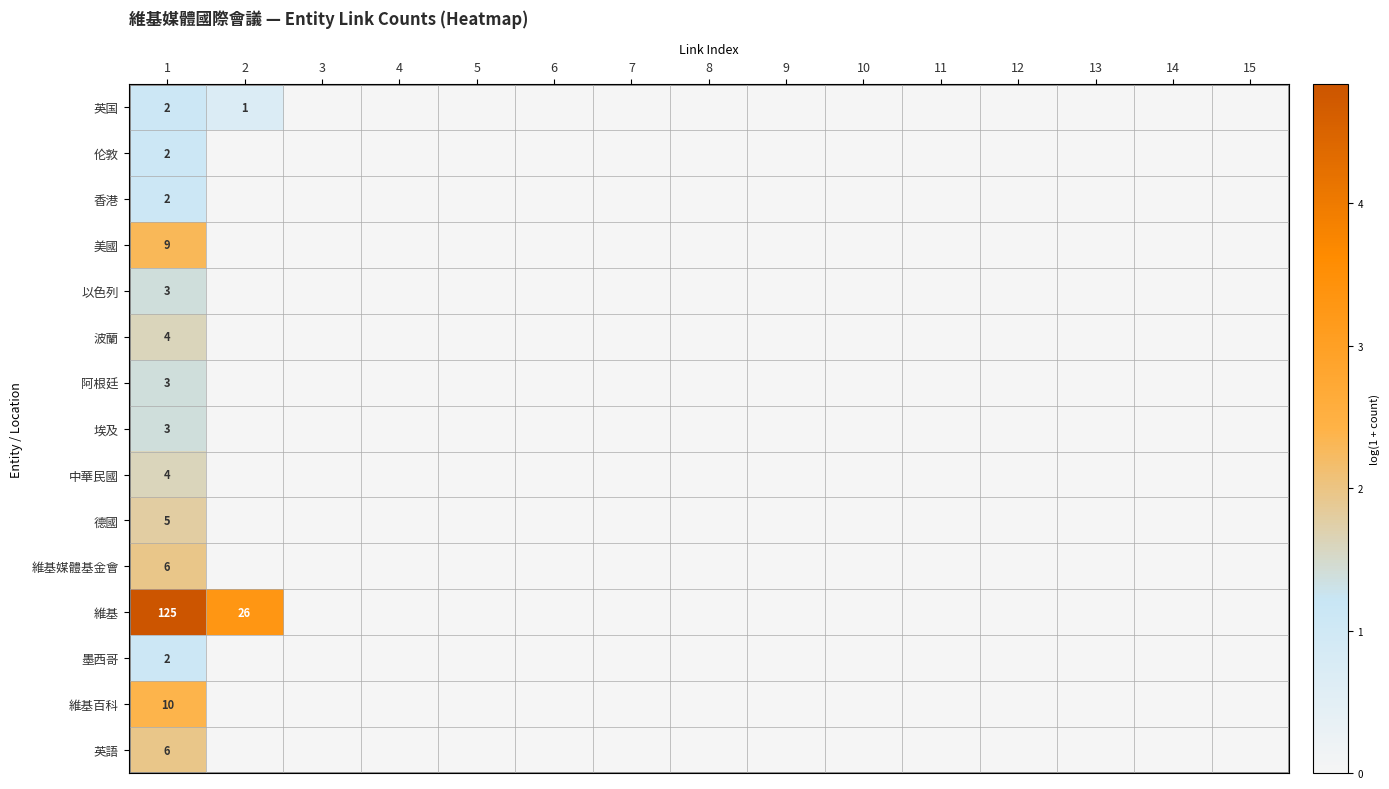

Which category has the lowest value in the 英国 series?

3